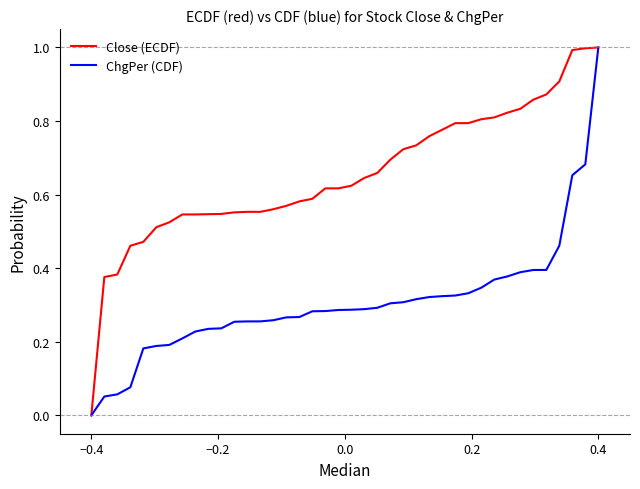

What is the highest value of the Close (ECDF) series?

1.0